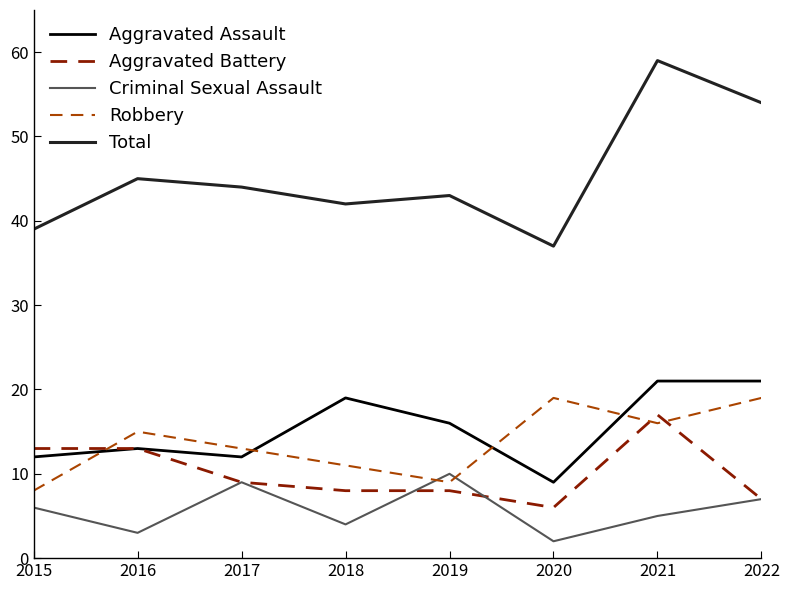

Count the number of data series in this chart.

5